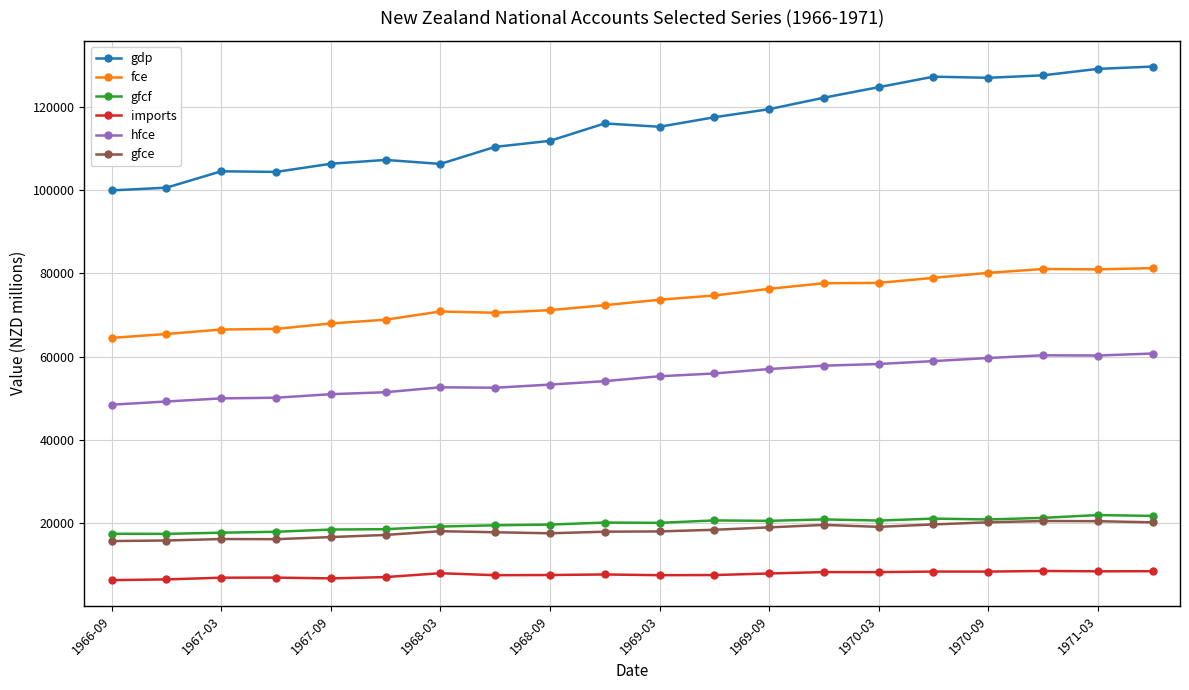

At how many categories does at least one series exceed 67875?

20